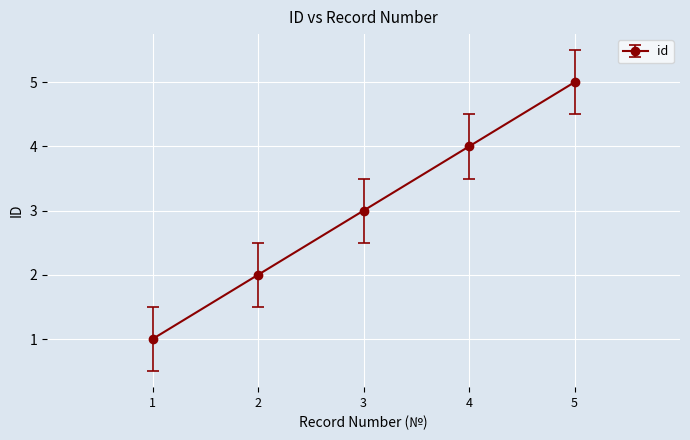

Reading left to right, what are all the values shown in this chart?

1=1	2=2	3=3	4=4	5=5